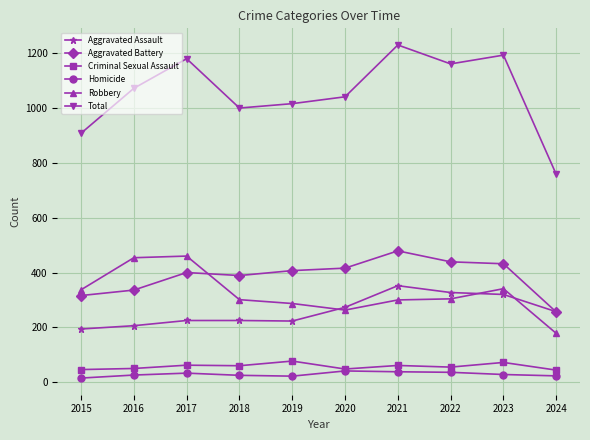

What is the average value of the Homicide series?

29